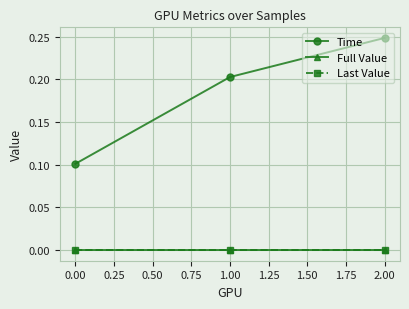

List the series in order of their peak value, lowest first.

Full Value, Last Value, Time